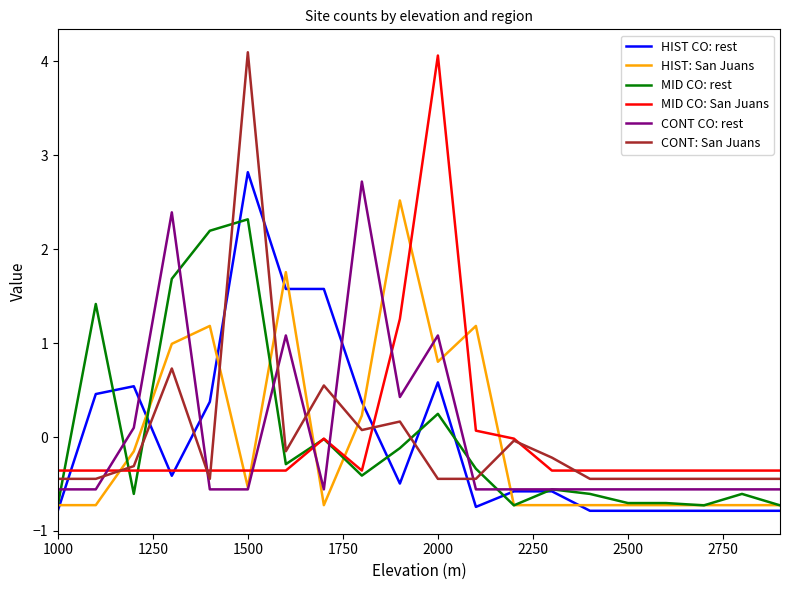

What is the greatest value displayed?

4.1